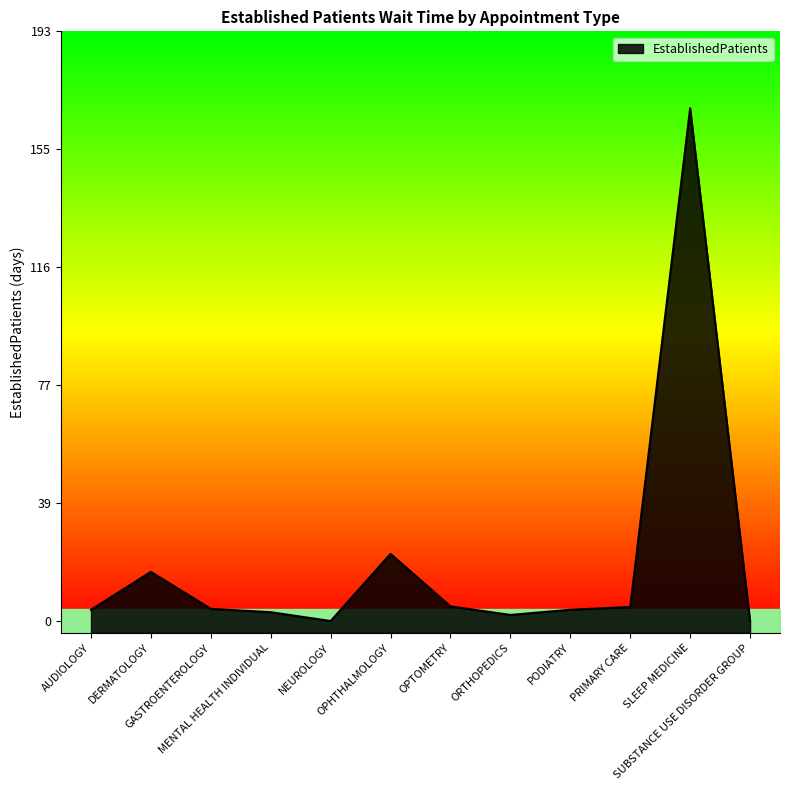

Rank the categories by value from lowest to highest.

NEUROLOGY, SUBSTANCE USE DISORDER GROUP, ORTHOPEDICS, MENTAL HEALTH INDIVIDUAL, AUDIOLOGY, PODIATRY, GASTROENTEROLOGY, PRIMARY CARE, OPTOMETRY, DERMATOLOGY, OPHTHALMOLOGY, SLEEP MEDICINE